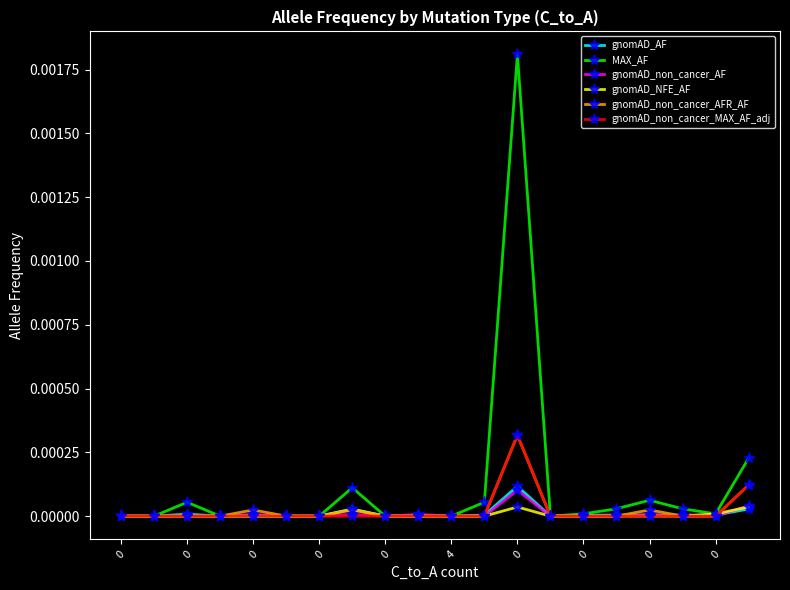

How many lines are shown in the chart?

6